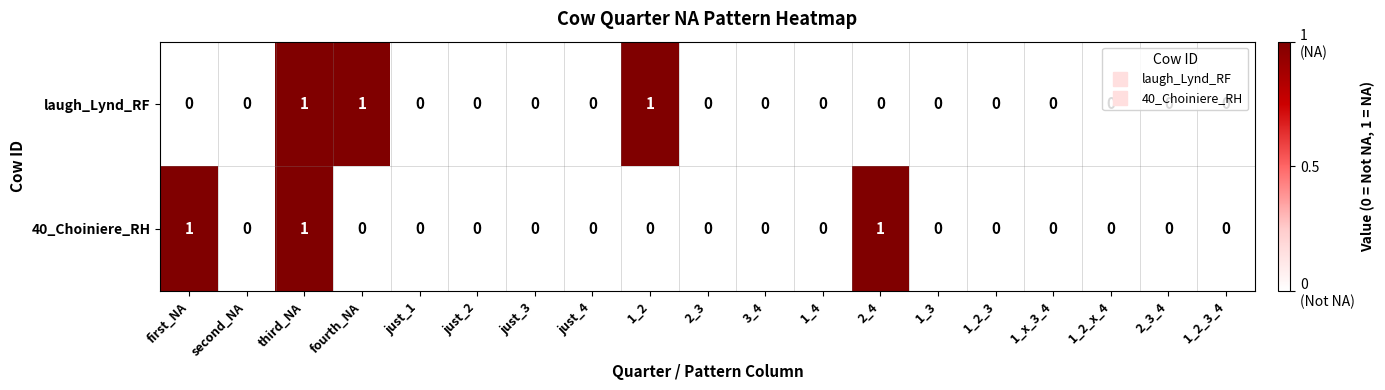

What is the sum of all 40_Choiniere_RH values?

3